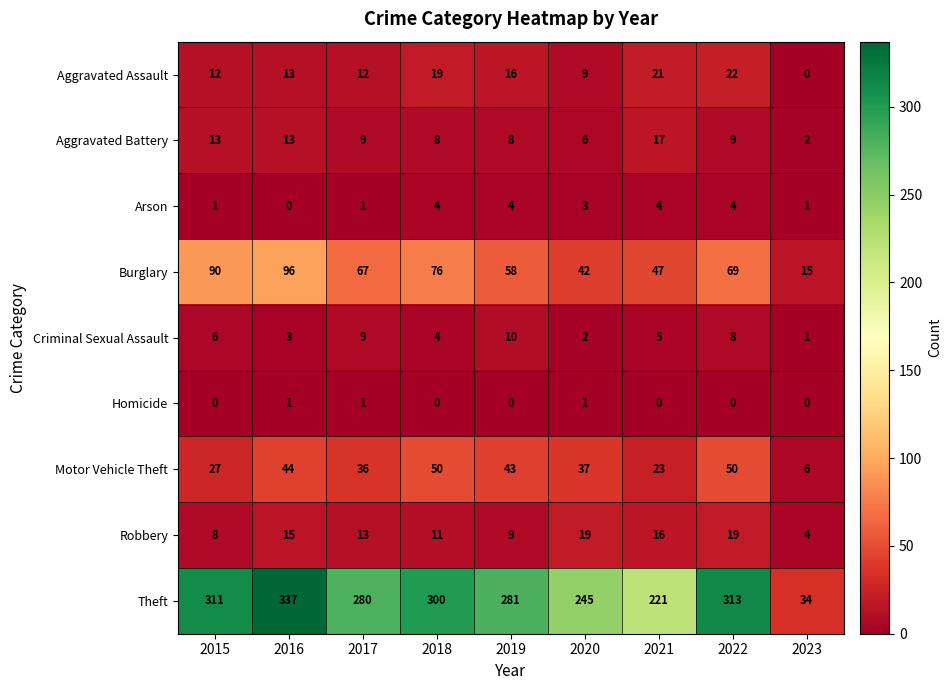

What is the highest value of the Motor Vehicle Theft series?

50